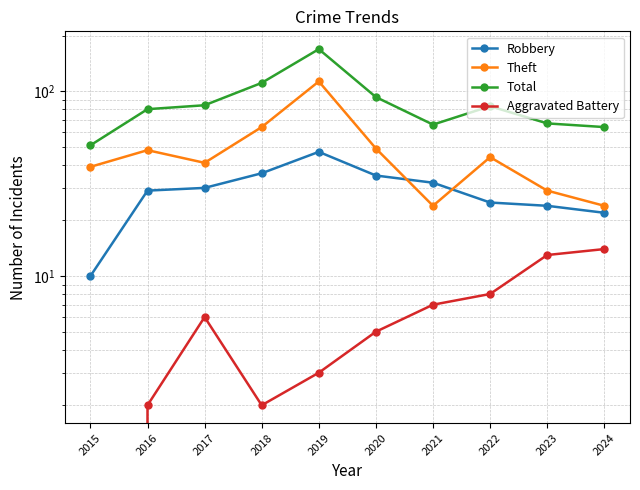

True or false: Robbery has more than 2 points higher than both neighbors.

False